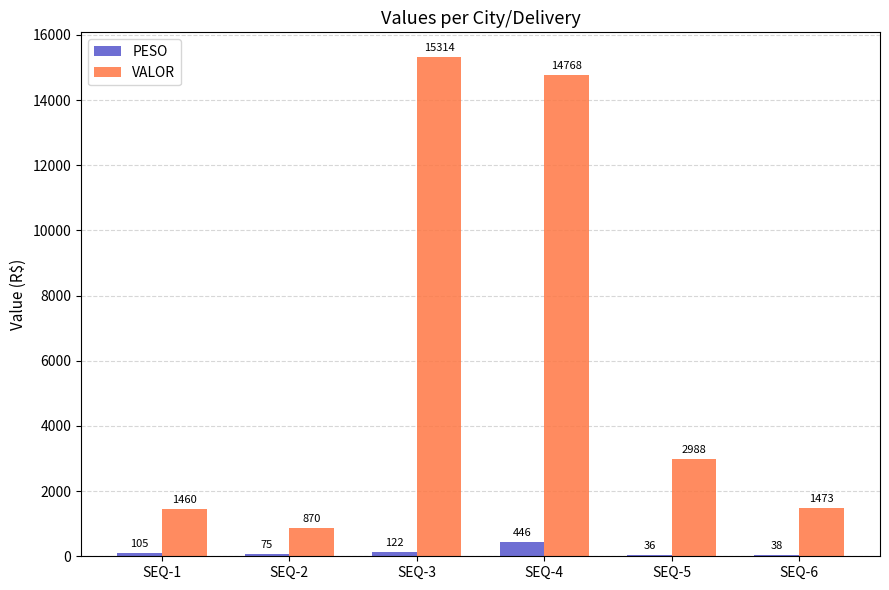

The value of PESO at SEQ-5 is 36.3. True or false?

True